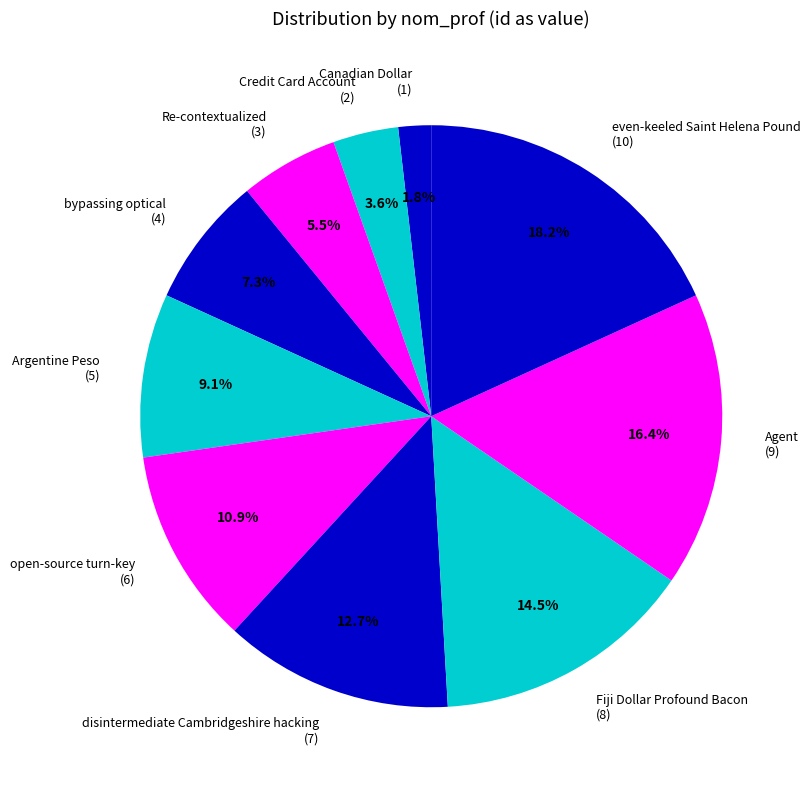

The open-source turn-key slice represents 1% of the pie. True or false?

False